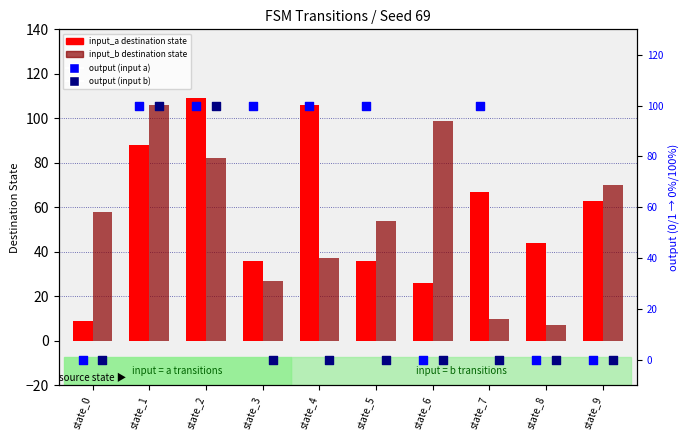

Which series contains the highest Y value?

input_a destination state